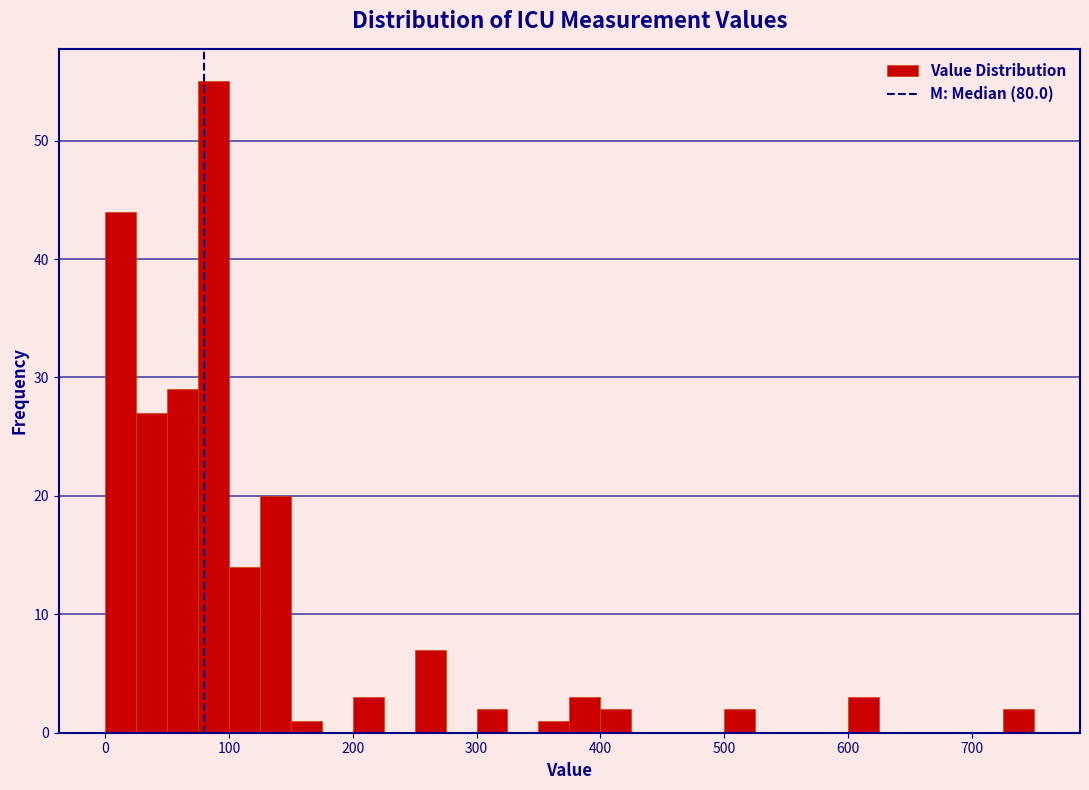

Around what value on the x-axis is the tallest bar? Give the approximate position of its centre, as read against the axis.

90